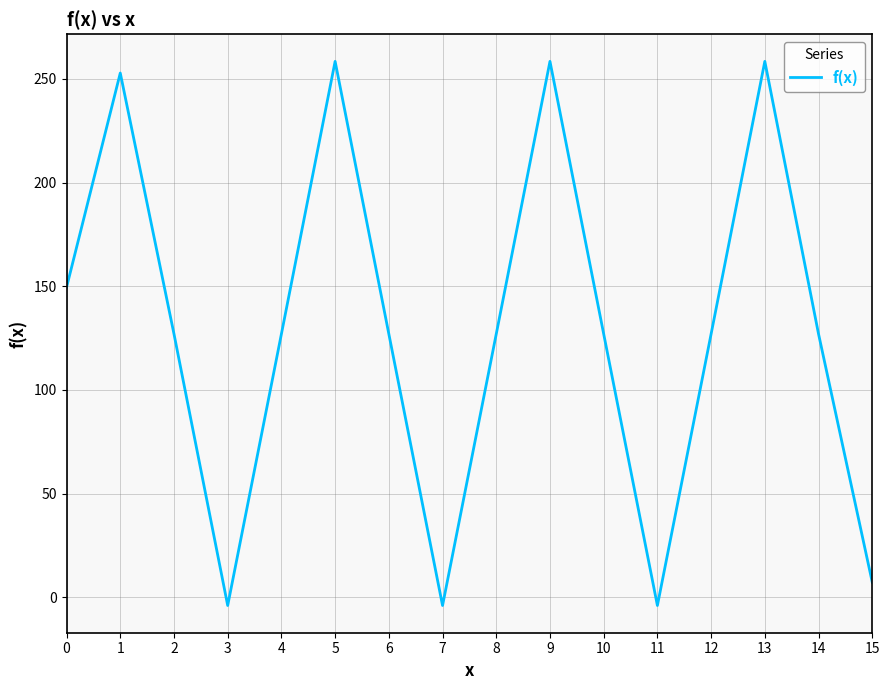

The chart shows a value of 218.3 at 8. True or false?

False